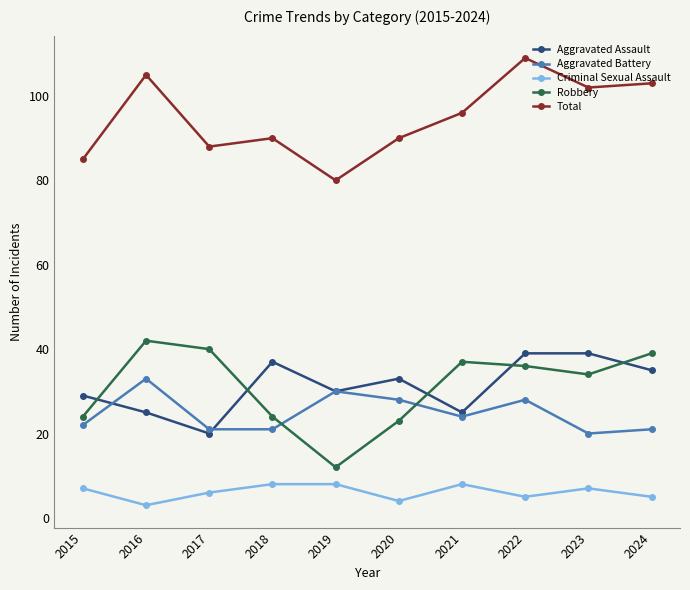

Rank the series at 2020 from highest to lowest value.

Total, Aggravated Assault, Aggravated Battery, Robbery, Criminal Sexual Assault